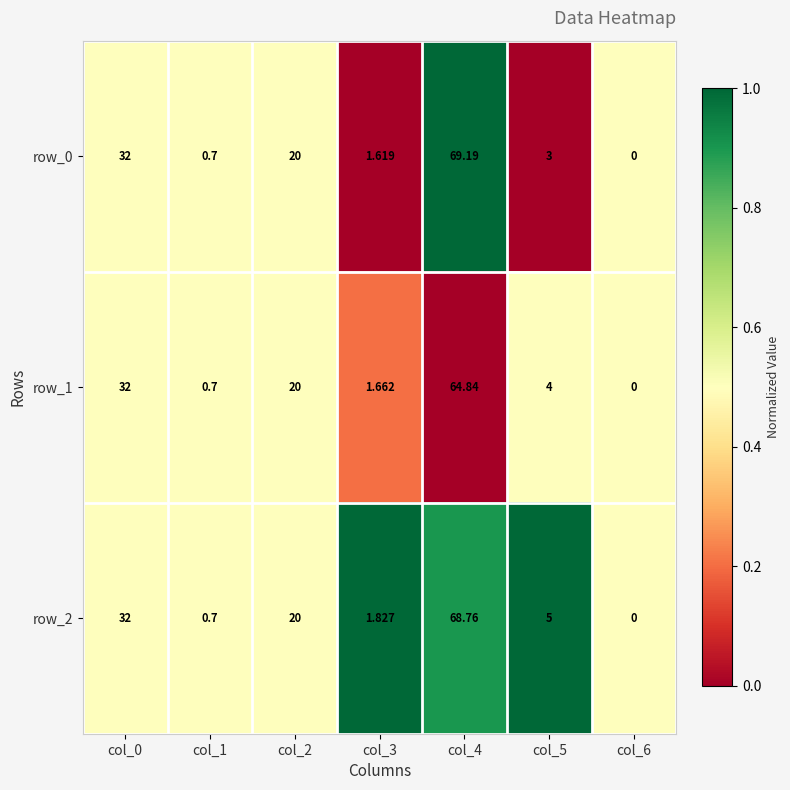

The value of row_2 at col_3 is 1.6. True or false?

False